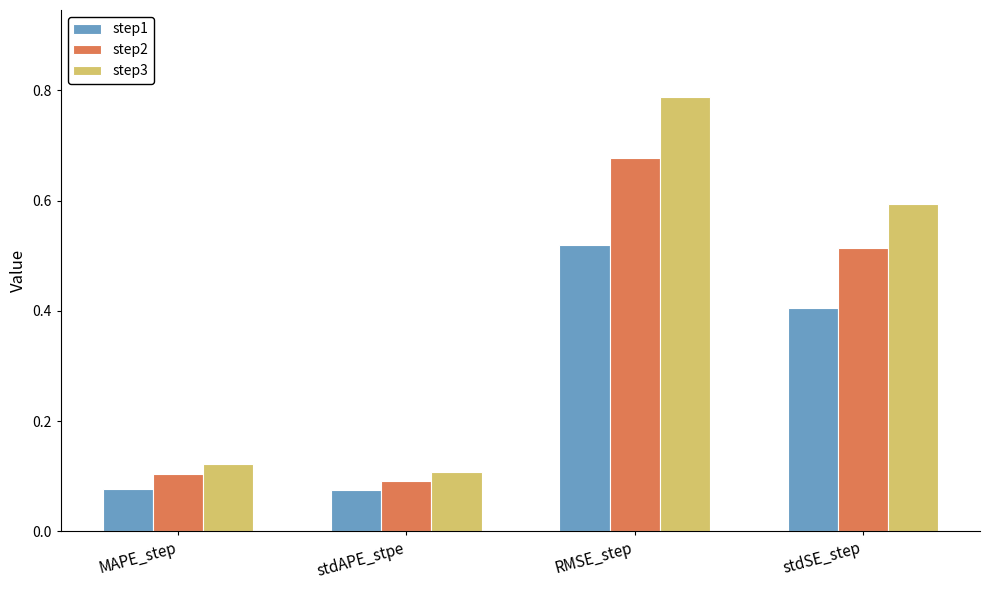

At which label does step1 reach its peak?

RMSE_step